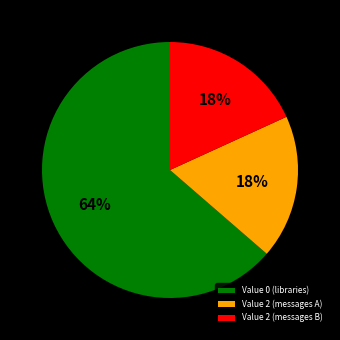

To the nearest percent, what is the average slice percentage?

33%